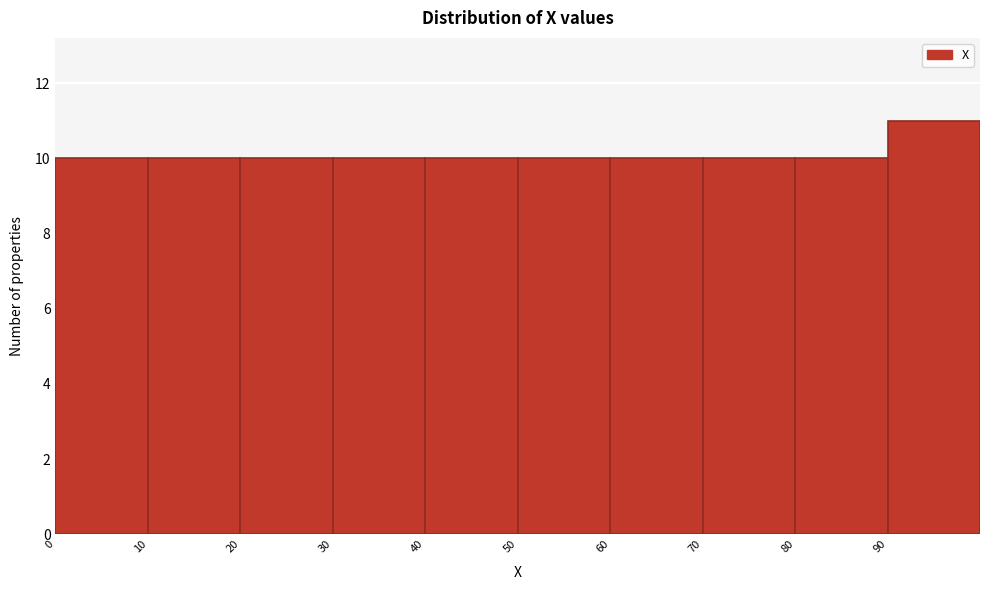

Reading left to right, transcribe this chart: for each bar, give the range it covers on the x-axis and its height. The values are not printed on the chart, so give them approximately, as read against the axis.

0 to 10: 10
10 to 20: 10
20 to 30: 10
30 to 40: 10
40 to 50: 10
50 to 60: 10
60 to 70: 10
70 to 80: 10
80 to 90: 10
90 to 100: 11